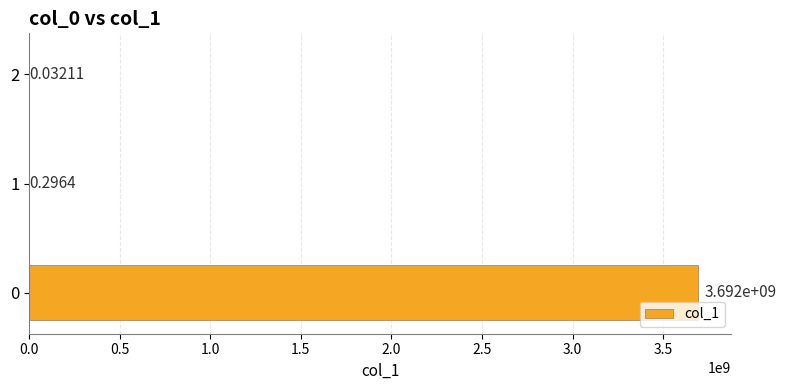

What is the average value?

1230694779.7